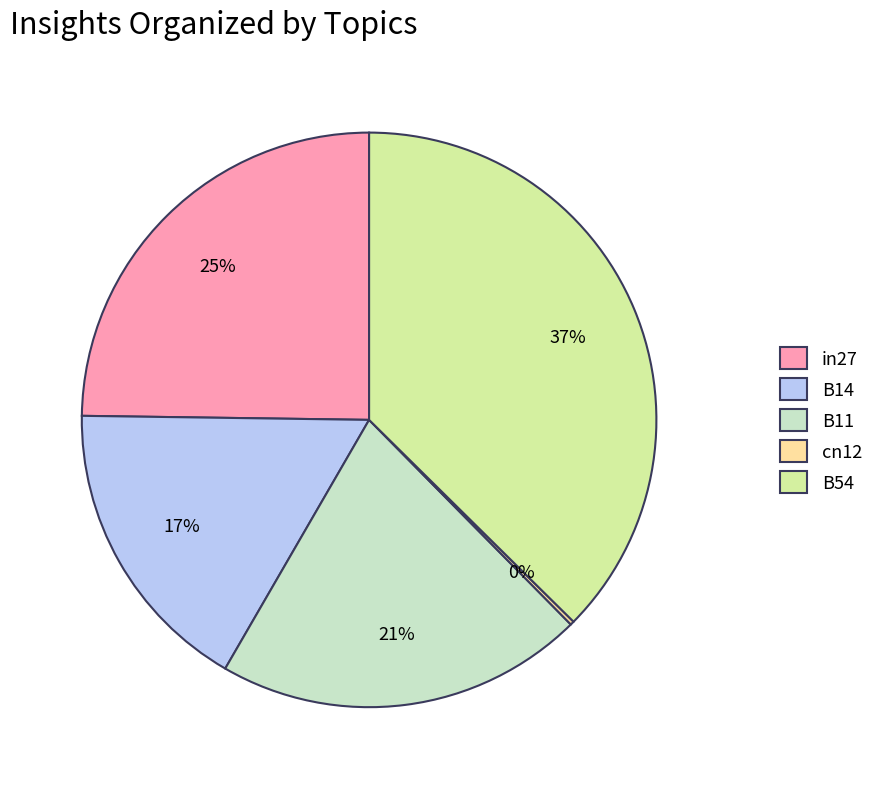

What is the largest slice in the pie chart?

B54